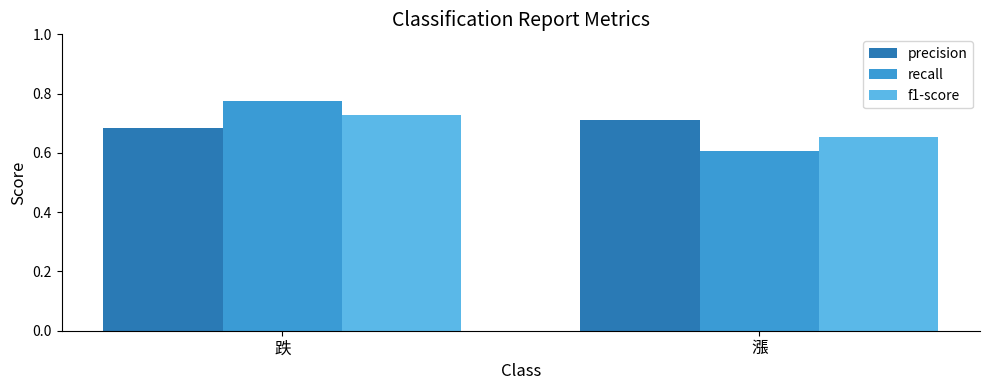

How many groups of bars are there?

2